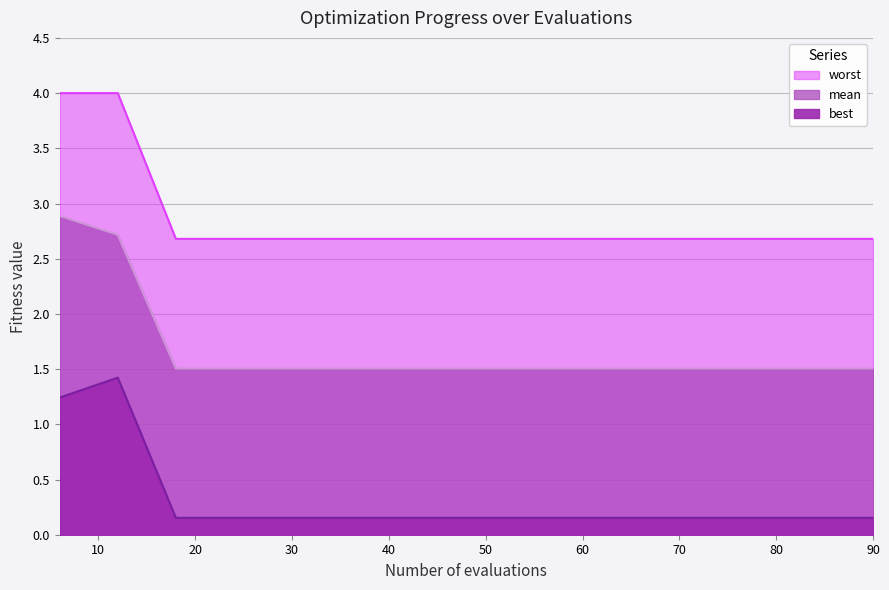

Reading left to right, transcribe all the data shown in this chart.

mean: 2.9	2.7	1.5	1.5	1.5	1.5	1.5	1.5	1.5	1.5	1.5	1.5	1.5	1.5	1.5
best: 1.2	1.4	0.2	0.2	0.2	0.2	0.2	0.2	0.2	0.2	0.2	0.2	0.2	0.2	0.2
worst: 4.0	4.0	2.7	2.7	2.7	2.7	2.7	2.7	2.7	2.7	2.7	2.7	2.7	2.7	2.7